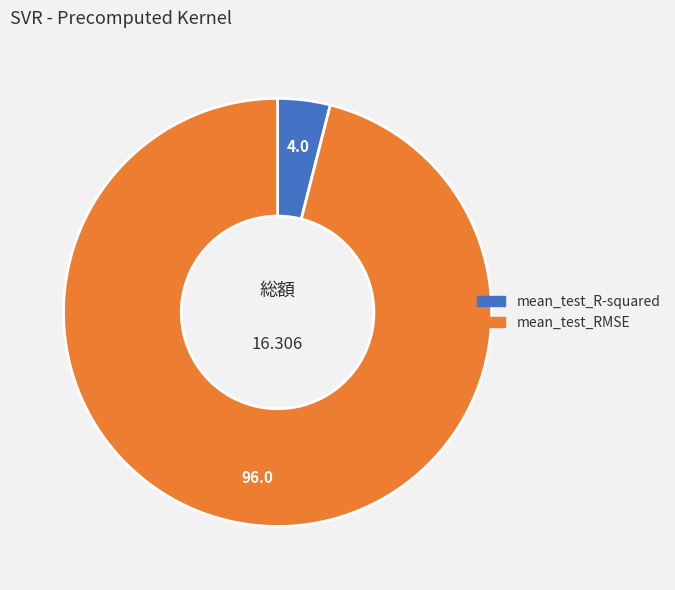

Combined, do mean_test_RMSE and mean_test_R-squared account for over 50%?

Yes